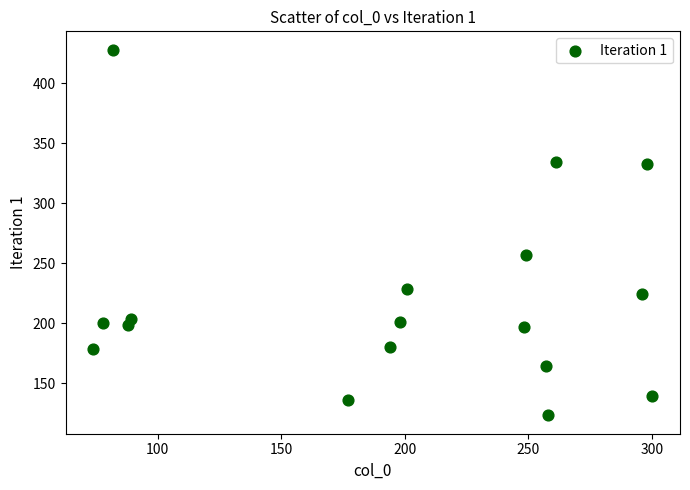

What is the range of Y values (max minus min)?

305